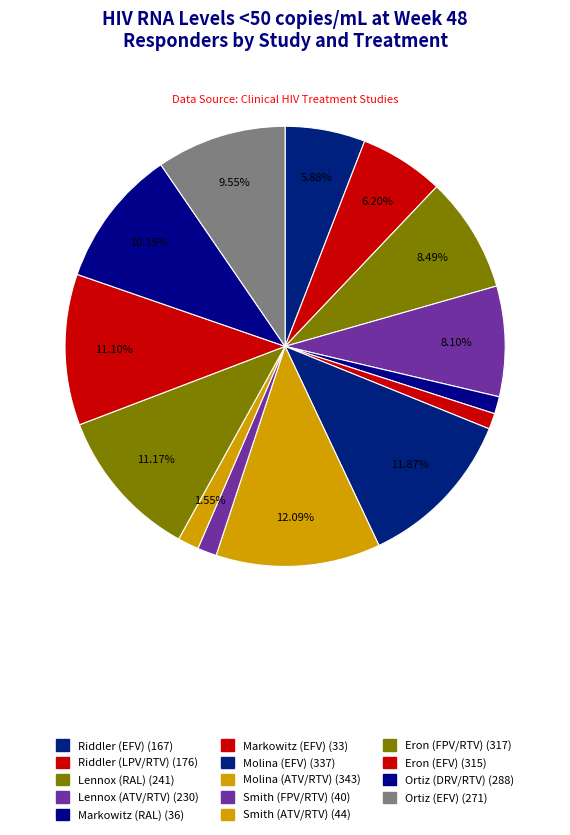

True or false: Lennox (ATV/RTV) accounts for 8% of the total.

True